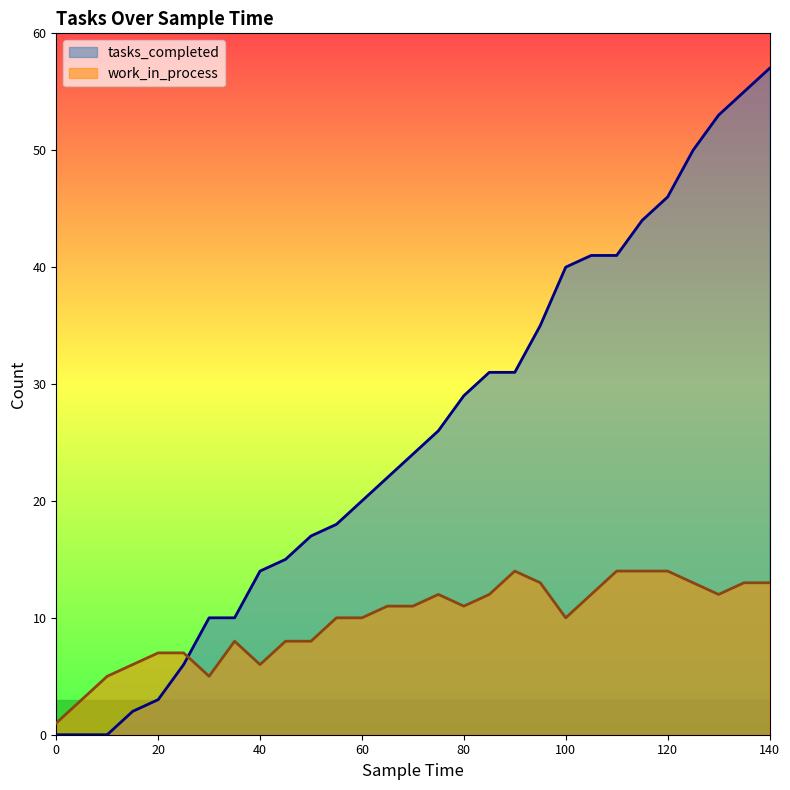

Between 30 and 75, which series saw the biggest shift?

tasks_completed